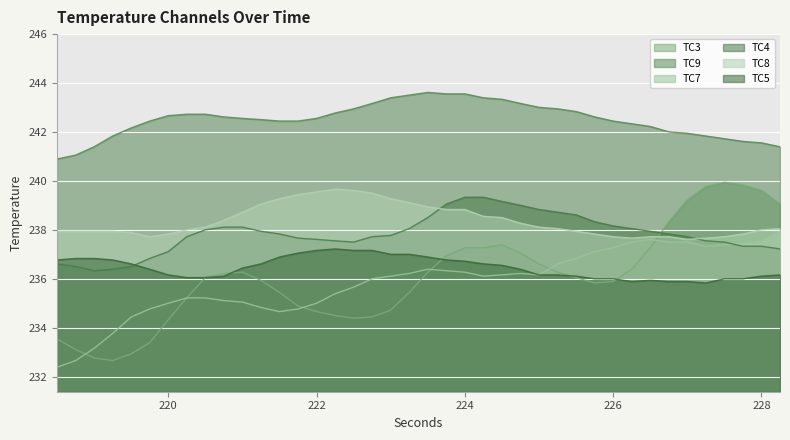

Reading right to left, what are all the values shown in this chart?

TC3: 239.1	239.6	239.8	239.9	239.8	239.2	238.3	237.3	236.4	235.9	235.8	236.1	236.3	236.6	237.1	237.4	237.3	237.3	236.9	236.3	235.4	234.7	234.4	234.4	234.5	234.7	234.9	235.4	235.9	236.3	236.2	236.1	235.2	234.3	233.4	232.9	232.7	232.8	233.1	233.6
TC9: 241.4	241.6	241.6	241.7	241.8	241.9	242.0	242.2	242.3	242.4	242.6	242.8	242.9	243.0	243.2	243.3	243.4	243.6	243.6	243.6	243.5	243.4	243.2	242.9	242.8	242.6	242.4	242.4	242.5	242.6	242.6	242.7	242.7	242.7	242.4	242.2	241.8	241.4	241.1	240.9
TC7: 237.9	237.6	237.4	237.4	237.3	237.5	237.5	237.6	237.5	237.3	237.1	236.8	236.6	236.2	236.2	236.2	236.1	236.3	236.3	236.4	236.2	236.1	236.0	235.7	235.4	235.0	234.8	234.7	234.8	235.1	235.1	235.2	235.2	235.0	234.8	234.4	233.8	233.2	232.7	232.4
TC4: 237.2	237.3	237.3	237.5	237.6	237.7	237.8	237.9	238.1	238.2	238.3	238.6	238.7	238.8	239.0	239.2	239.3	239.3	239.1	238.5	238.1	237.8	237.7	237.5	237.6	237.6	237.7	237.8	237.9	238.1	238.1	238.0	237.7	237.1	236.8	236.5	236.4	236.3	236.5	236.6
TC8: 238.1	238.0	237.8	237.7	237.7	237.6	237.7	237.7	237.7	237.7	237.8	237.9	238.1	238.1	238.3	238.5	238.6	238.8	238.8	238.9	239.1	239.3	239.5	239.6	239.7	239.6	239.4	239.3	239.1	238.7	238.4	238.1	238.0	237.8	237.7	237.9	237.9	237.9	237.9	237.9
TC5: 236.2	236.1	236.0	236.0	235.8	235.9	235.9	235.9	235.9	236.0	236.0	236.1	236.2	236.2	236.4	236.6	236.6	236.7	236.8	236.9	237.0	237.0	237.2	237.2	237.2	237.2	237.1	236.9	236.6	236.4	236.1	236.1	236.1	236.2	236.4	236.6	236.8	236.8	236.8	236.8